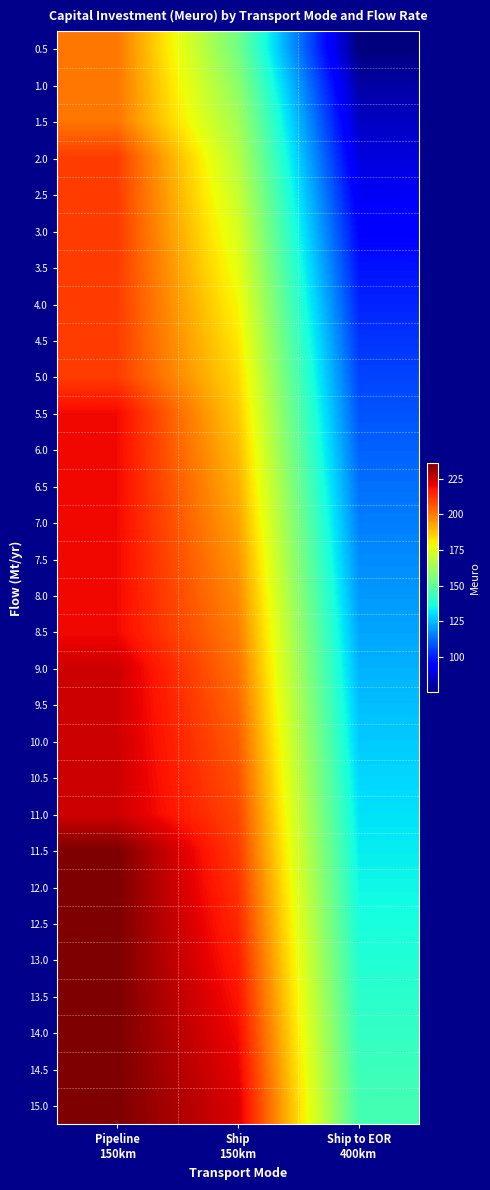

Which series has the largest range (max minus min)?

0.5